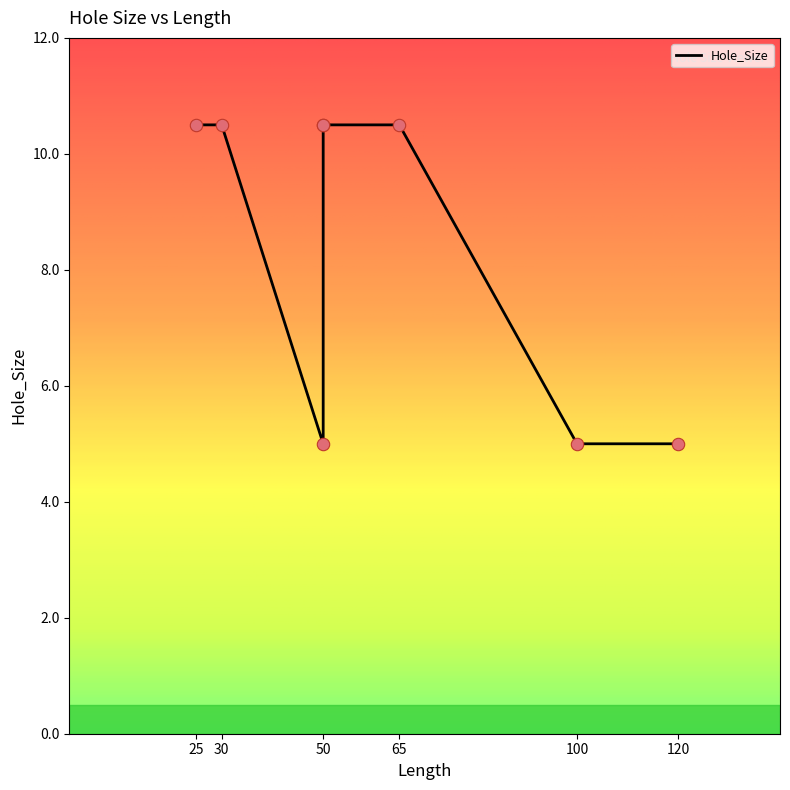

What is the ratio of the value at 65 to the value at 50?

1.0